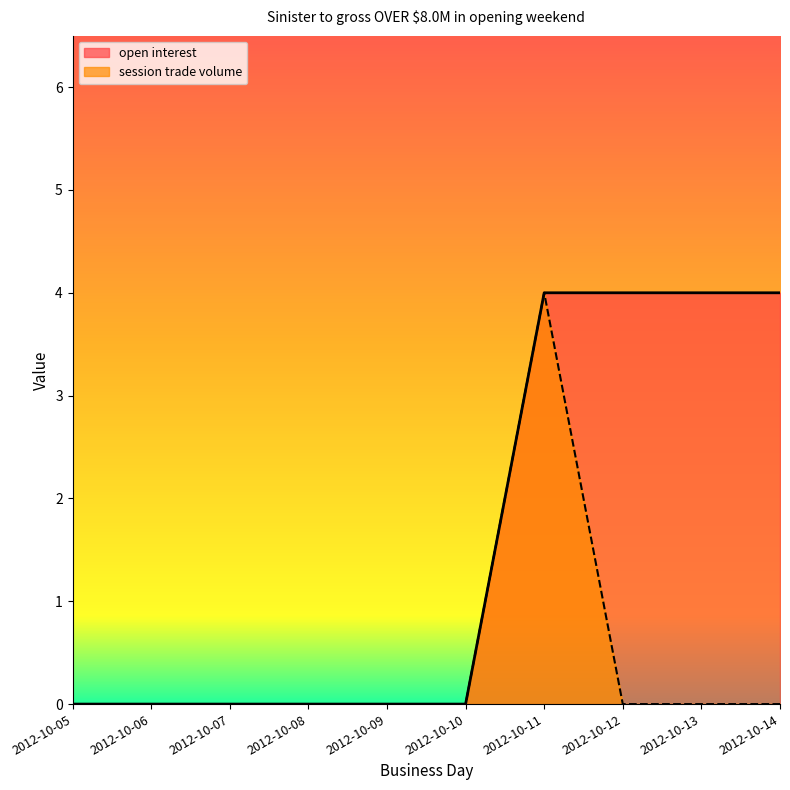

At which label is session trade volume closest to 2?

2012-10-05